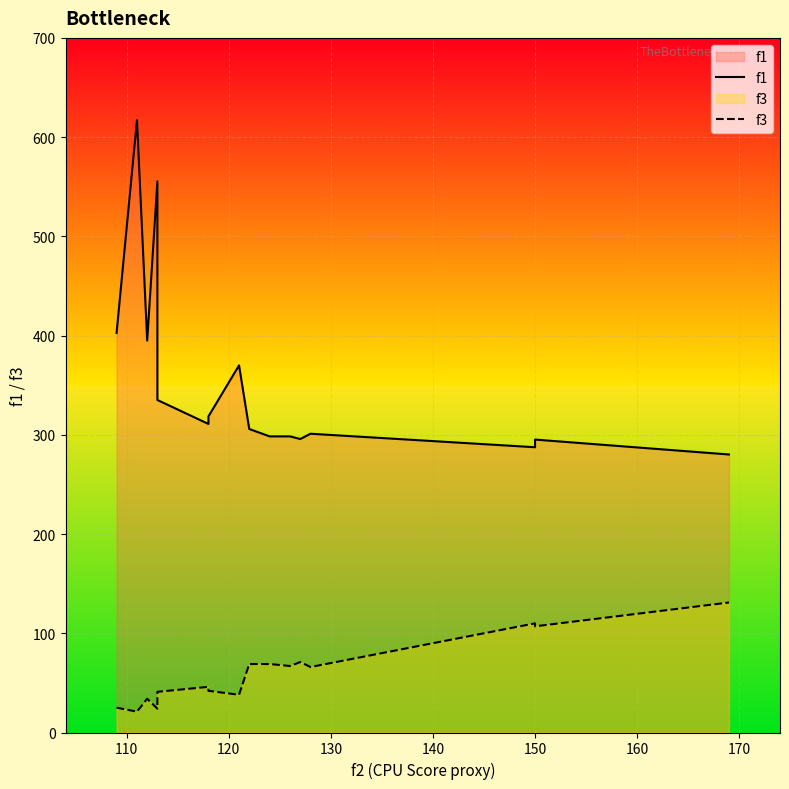

In f3, how many points are lower than both neighbors (excluding endpoints)?

6